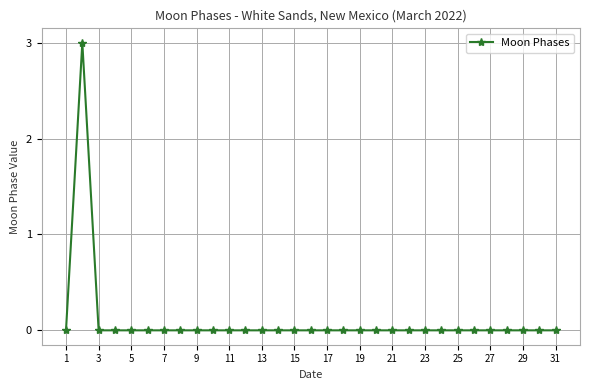

What is the maximum value shown in the chart?

3